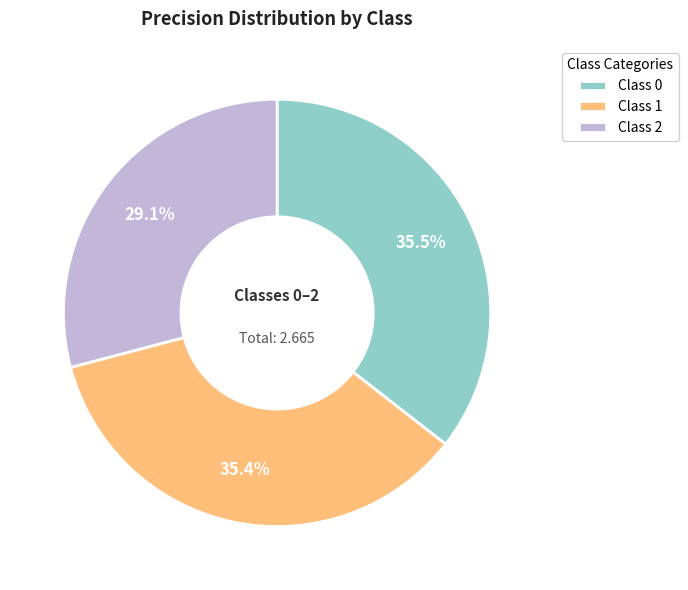

Does Class 2 represent more than half of the total?

No